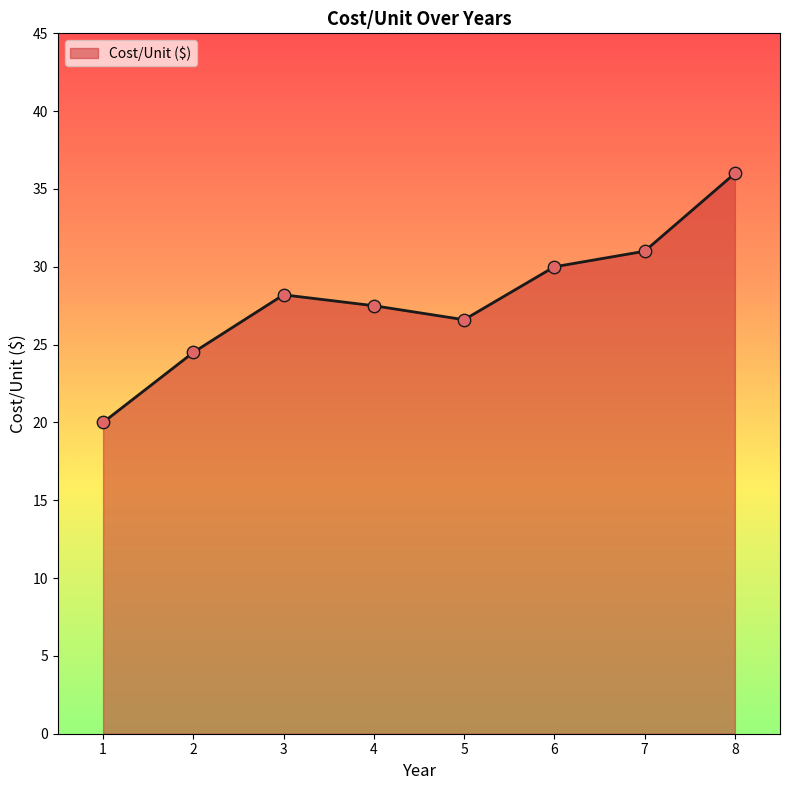

Between 8 and 1, which is larger?

8